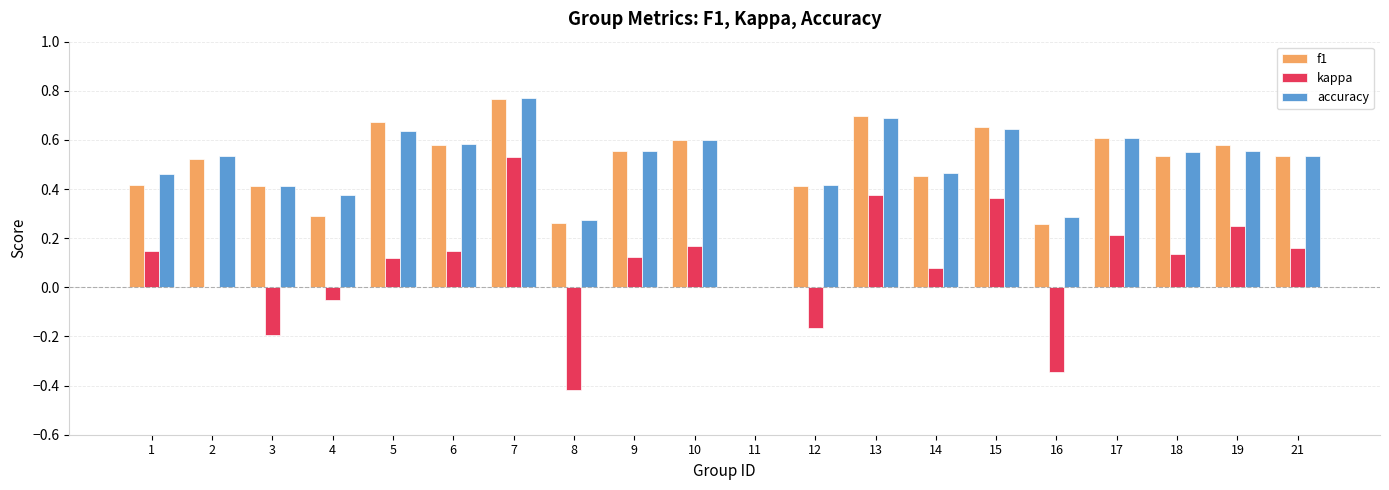

True or false: accuracy has a value of 0.5 at 11.

False